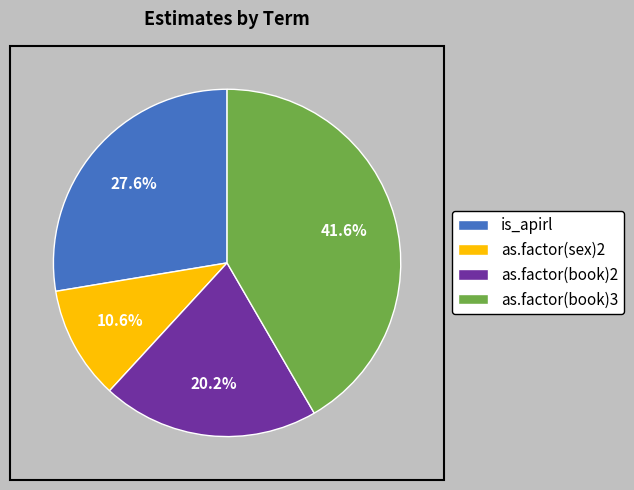

What is the ratio of the value at as.factor(book)3 to the value at is_apirl?

1.5